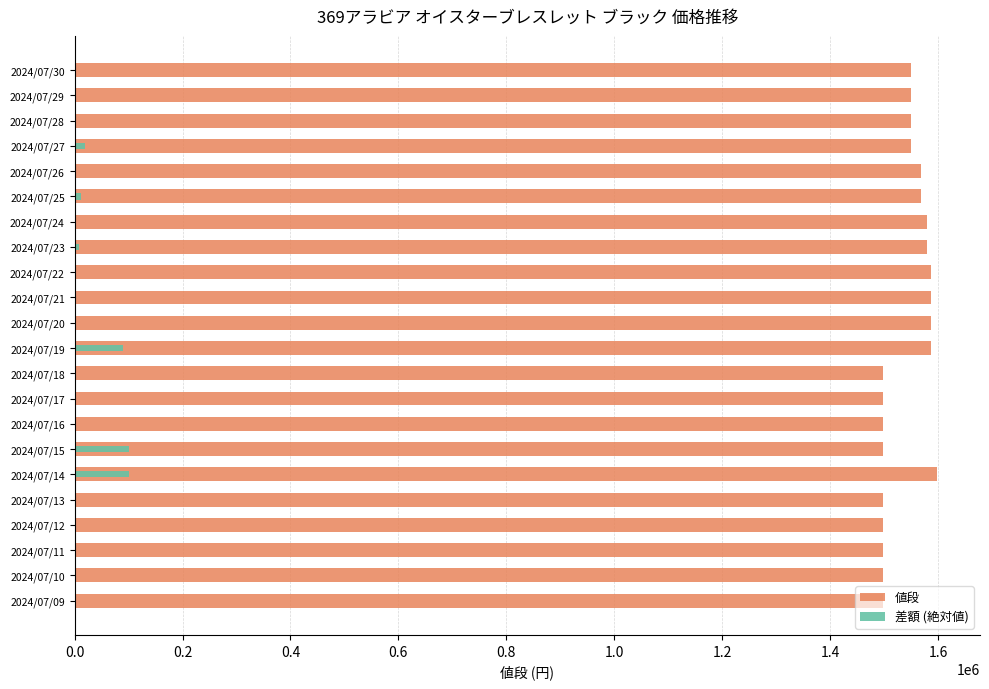

How many bars are there in each group?

2